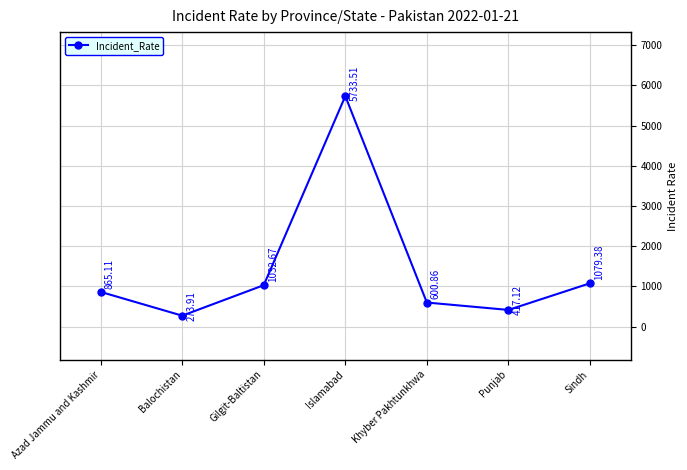

Which has a higher value, Islamabad or Sindh?

Islamabad